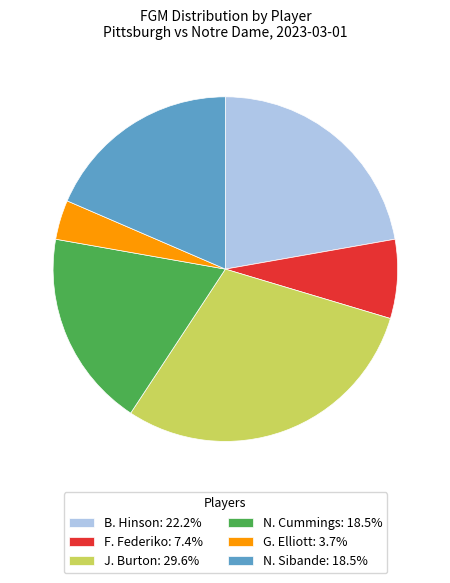

Does any single category account for the majority?

No